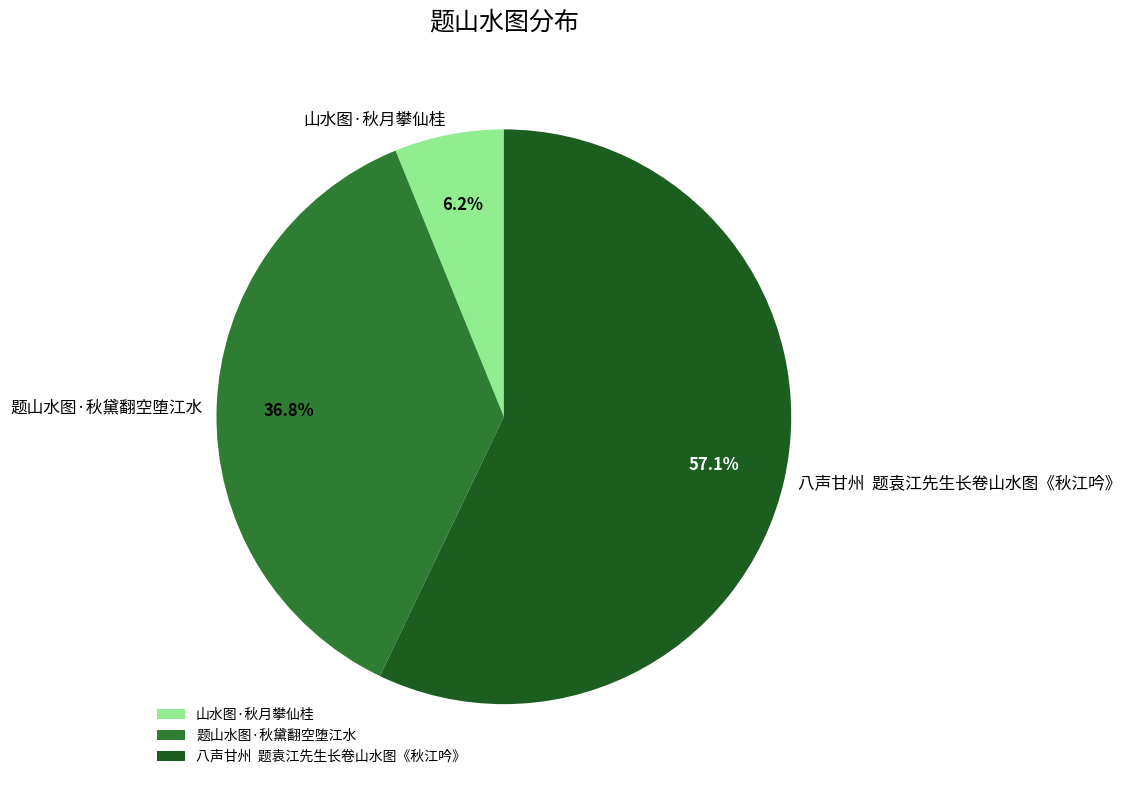

Which has a higher value, 题山水图·秋黛翻空堕江水 or 山水图·秋月攀仙桂?

题山水图·秋黛翻空堕江水